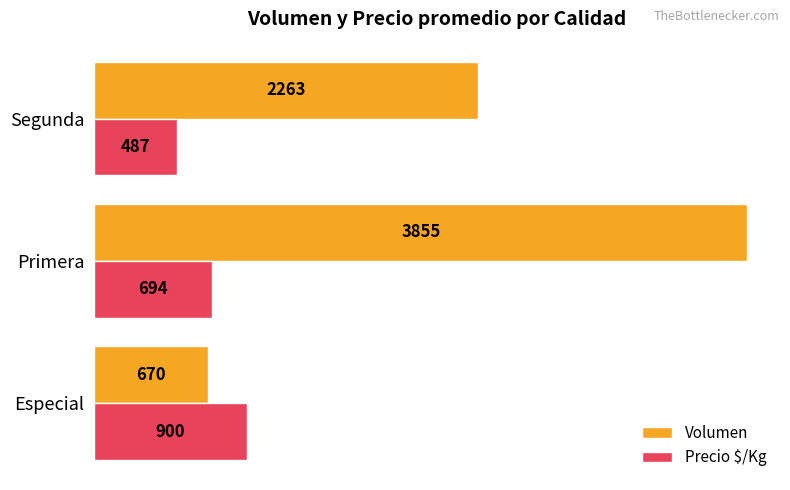

The value of Volumen at Segunda is 1108. True or false?

False